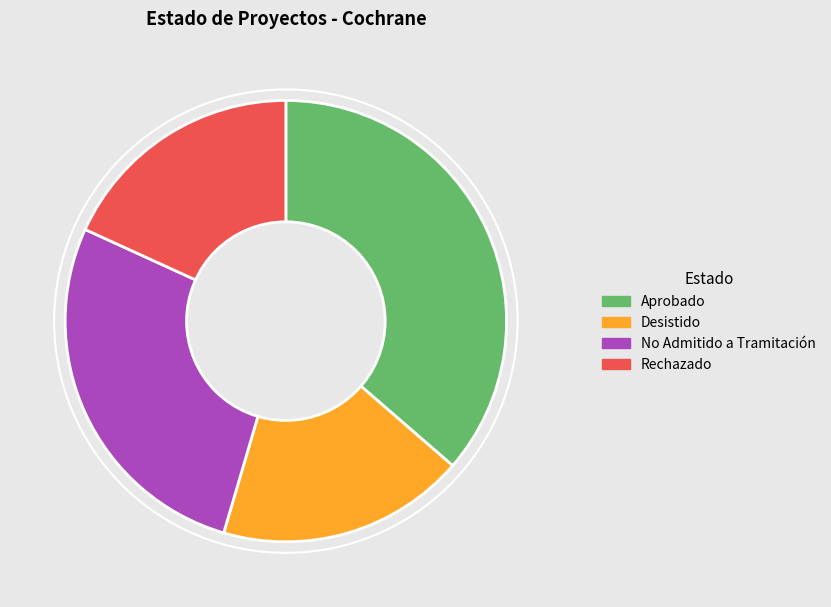

Is it true that Desistido is 18% of the pie?

True